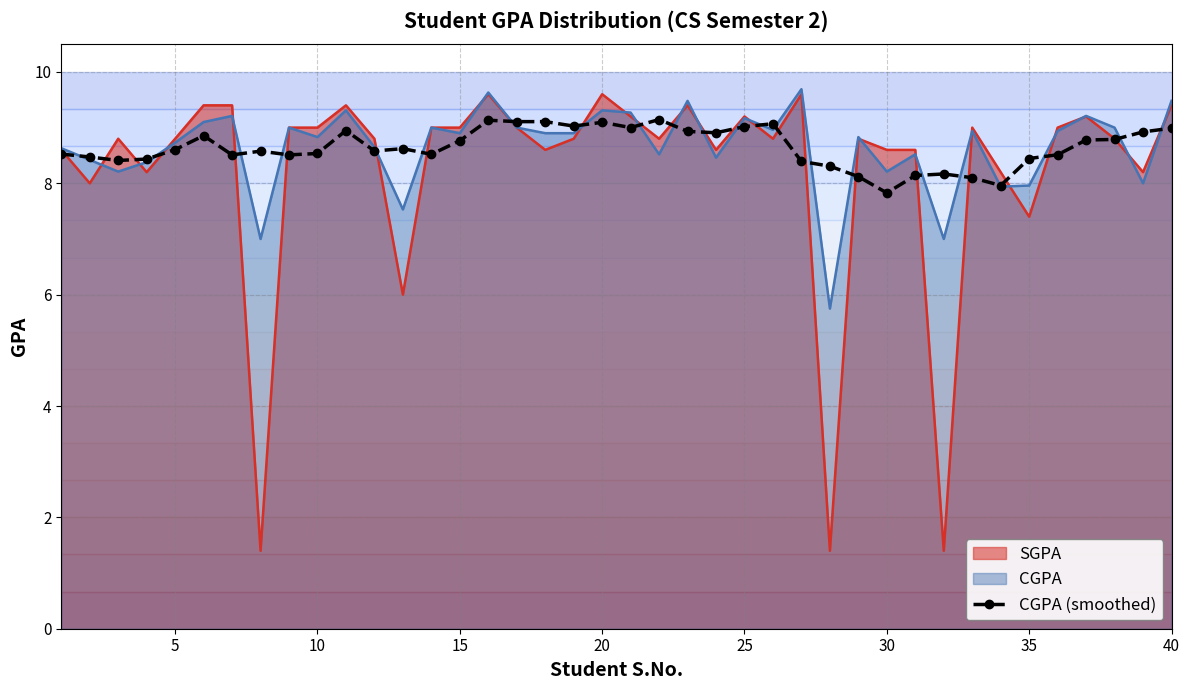

Is it true that CGPA equals 10.9 at 35?

False